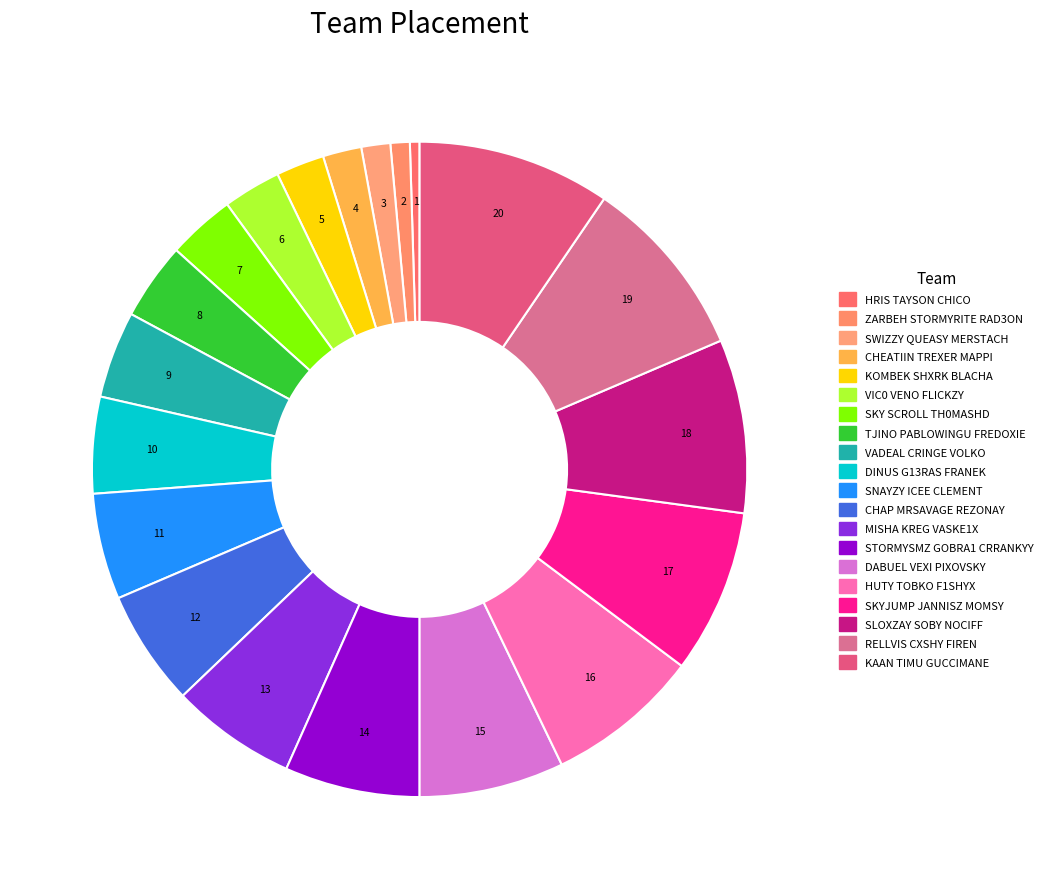

The VADEAL CRINGE VOLKO slice represents 4% of the pie. True or false?

True